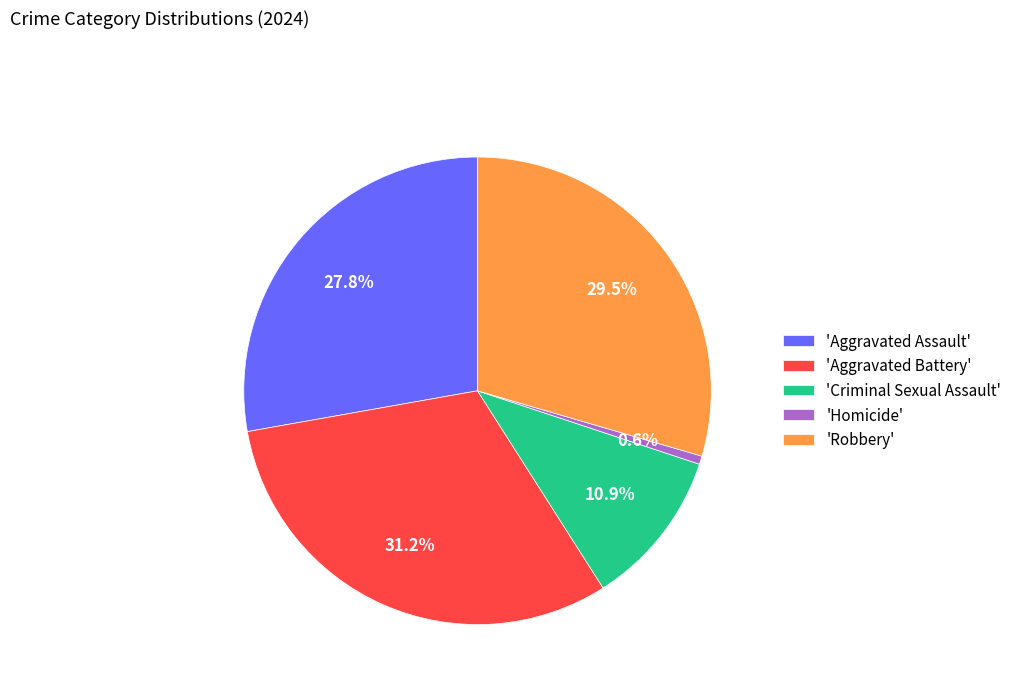

Rank the categories by value from highest to lowest.

'Aggravated Battery', 'Robbery', 'Aggravated Assault', 'Criminal Sexual Assault', 'Homicide'